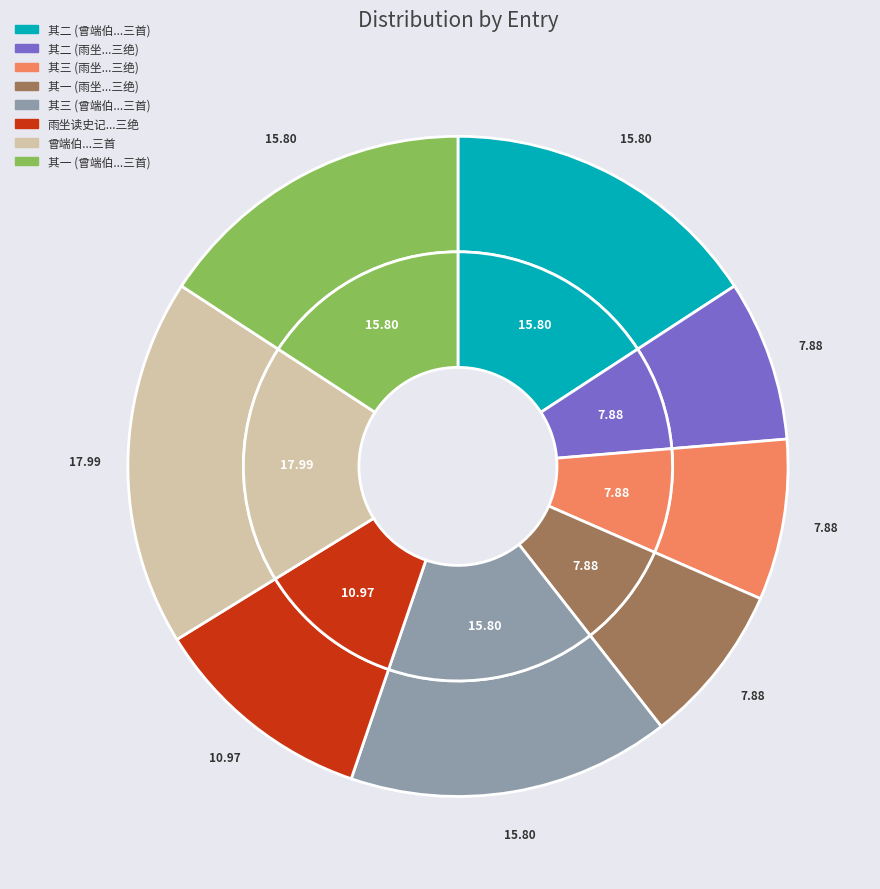

Is 曾端伯自承移帅川口有怀风旨无便附信忽领教喜成小诗附便奉呈三首 其三 the majority of the pie?

No